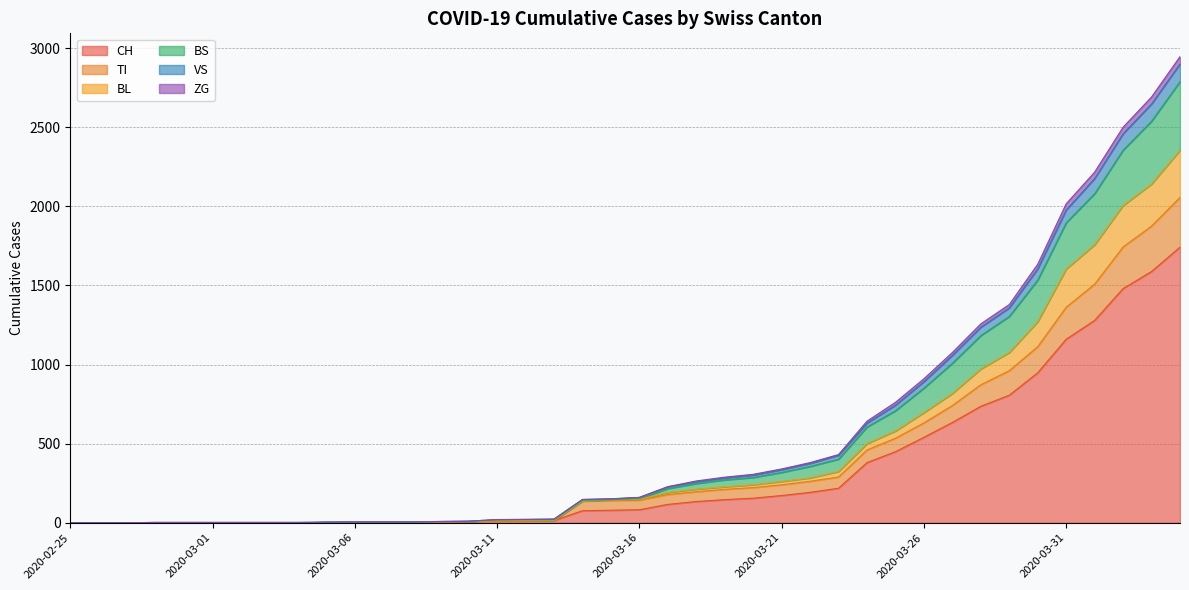

True or false: BL has more than 2 points higher than both neighbors.

False